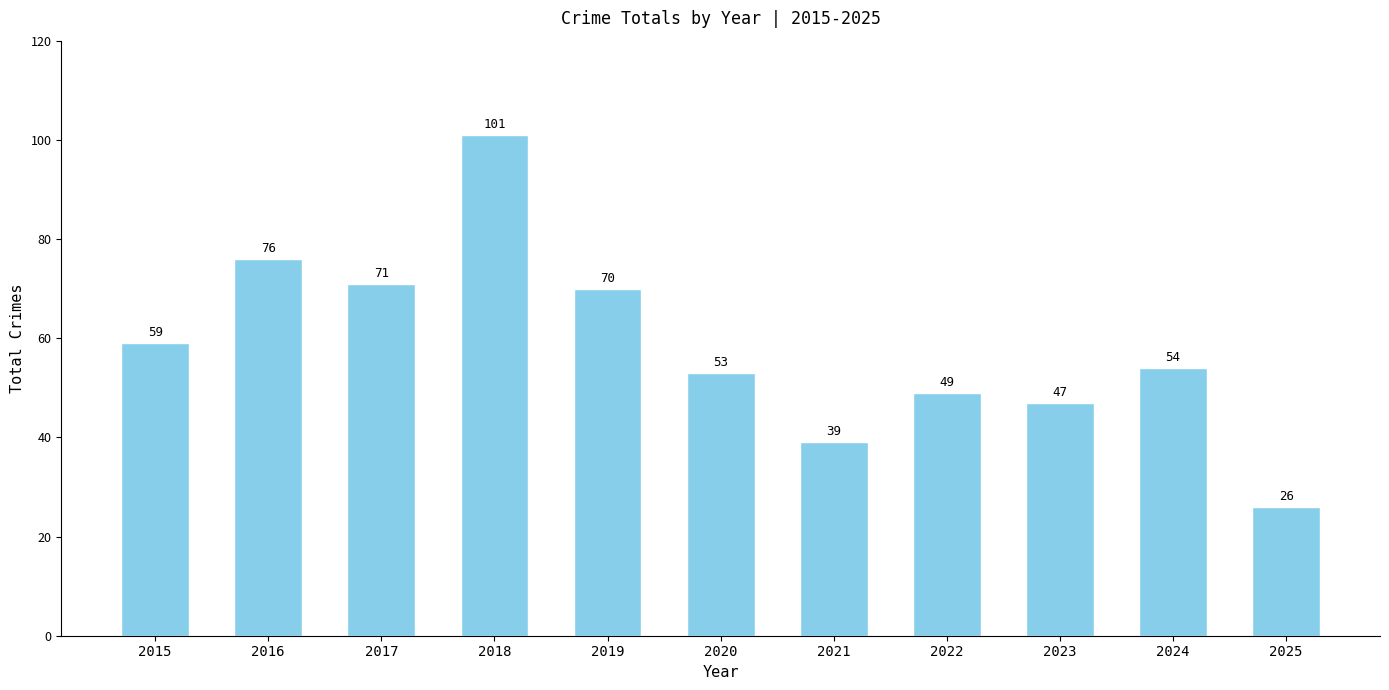

Rank the categories by value from highest to lowest.

2018, 2016, 2017, 2019, 2015, 2024, 2020, 2022, 2023, 2021, 2025